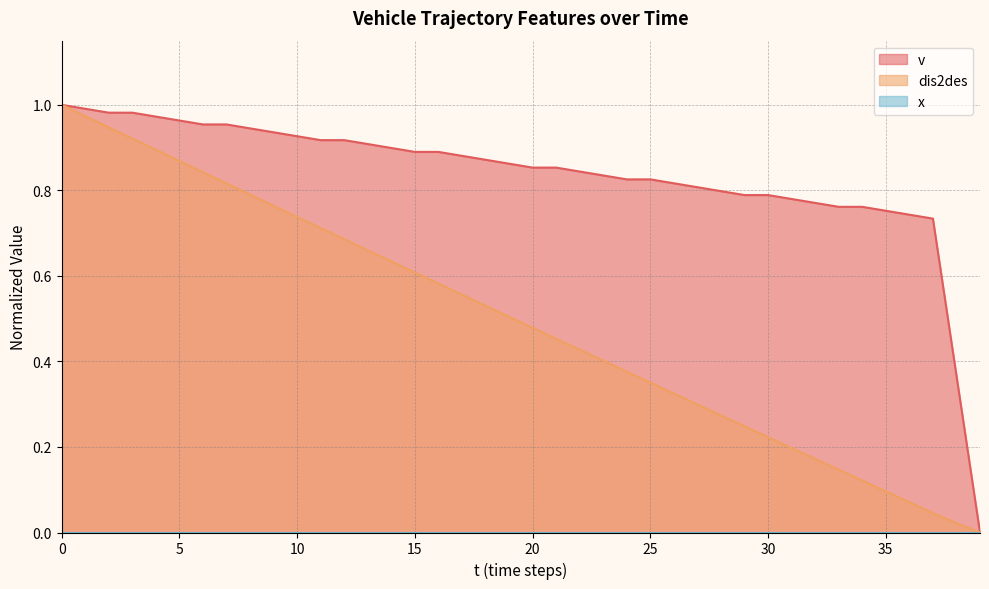

What value does the v series have at 36?

0.7